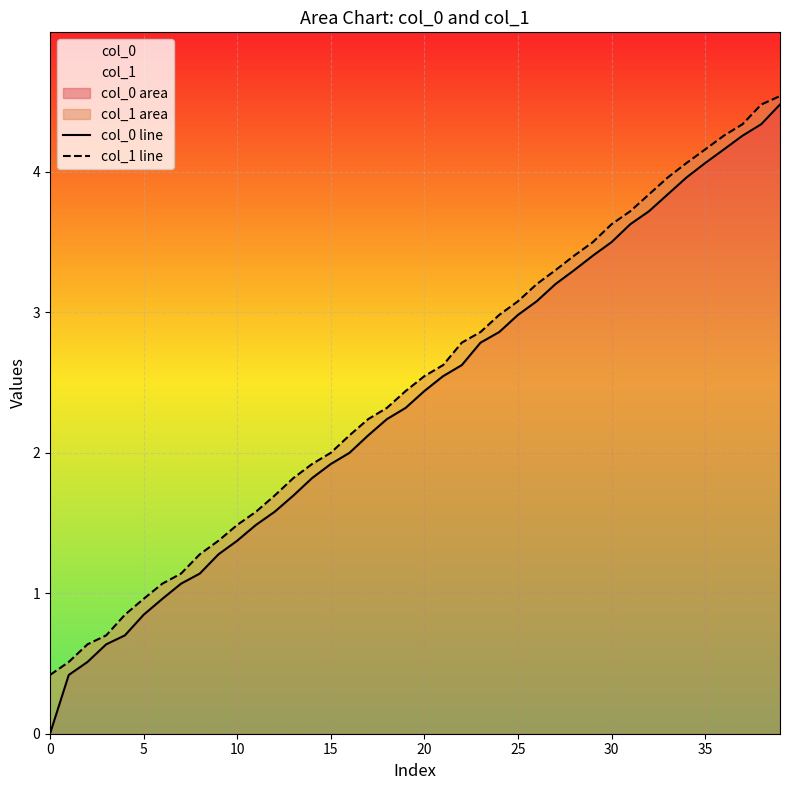

True or false: col_0 line and col_1 line intersect in this chart.

False